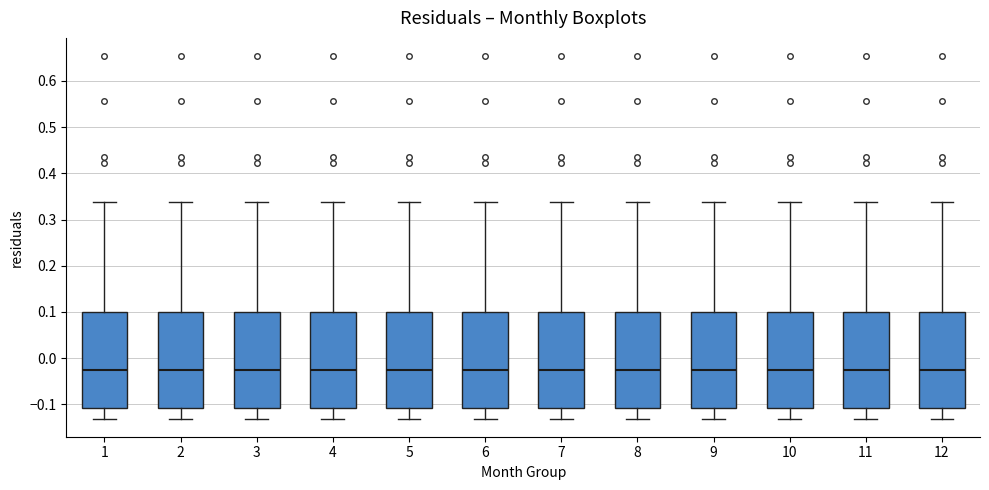

Reading left to right, read every box against the y-axis: the position of its median line, the range the box covers, and the ends of its whiskers. The values are not printed on the chart, so give them approximately, as read against the axis.

1: median -0.03, box -0.11 to 0.10, whiskers -0.13 to 0.34
2: median -0.03, box -0.11 to 0.10, whiskers -0.13 to 0.34
3: median -0.03, box -0.11 to 0.10, whiskers -0.13 to 0.34
4: median -0.03, box -0.11 to 0.10, whiskers -0.13 to 0.34
5: median -0.03, box -0.11 to 0.10, whiskers -0.13 to 0.34
6: median -0.03, box -0.11 to 0.10, whiskers -0.13 to 0.34
7: median -0.03, box -0.11 to 0.10, whiskers -0.13 to 0.34
8: median -0.03, box -0.11 to 0.10, whiskers -0.13 to 0.34
9: median -0.03, box -0.11 to 0.10, whiskers -0.13 to 0.34
10: median -0.03, box -0.11 to 0.10, whiskers -0.13 to 0.34
11: median -0.03, box -0.11 to 0.10, whiskers -0.13 to 0.34
12: median -0.03, box -0.11 to 0.10, whiskers -0.13 to 0.34